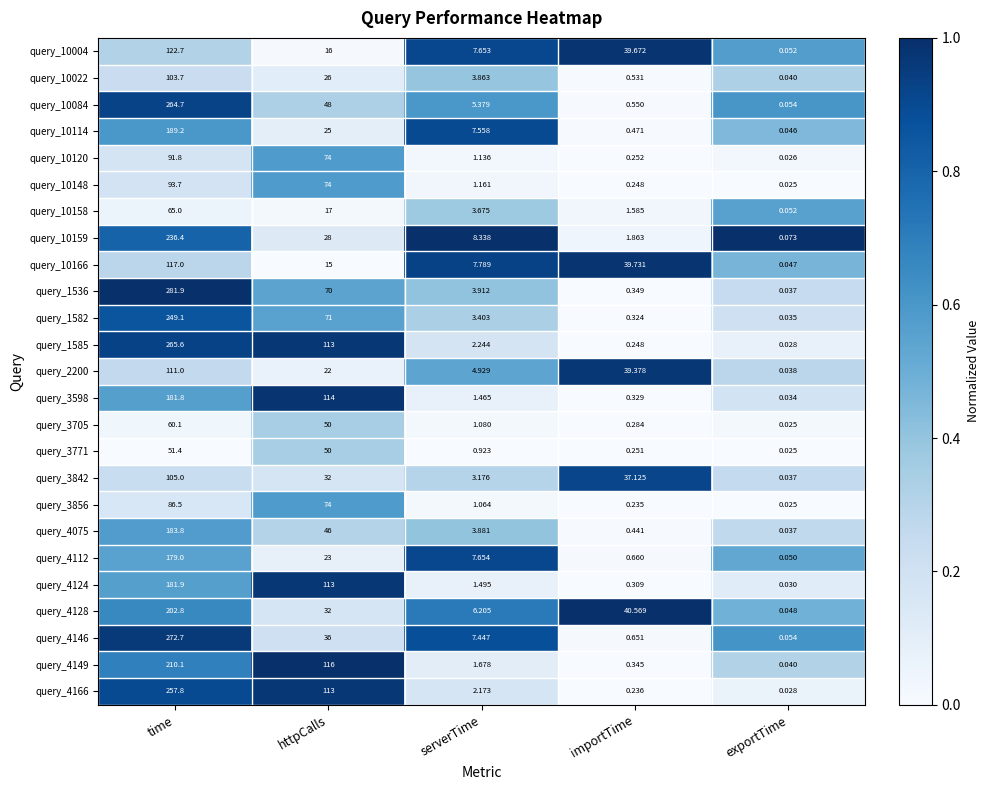

At which label is query_10166 closest to 58?

importTime